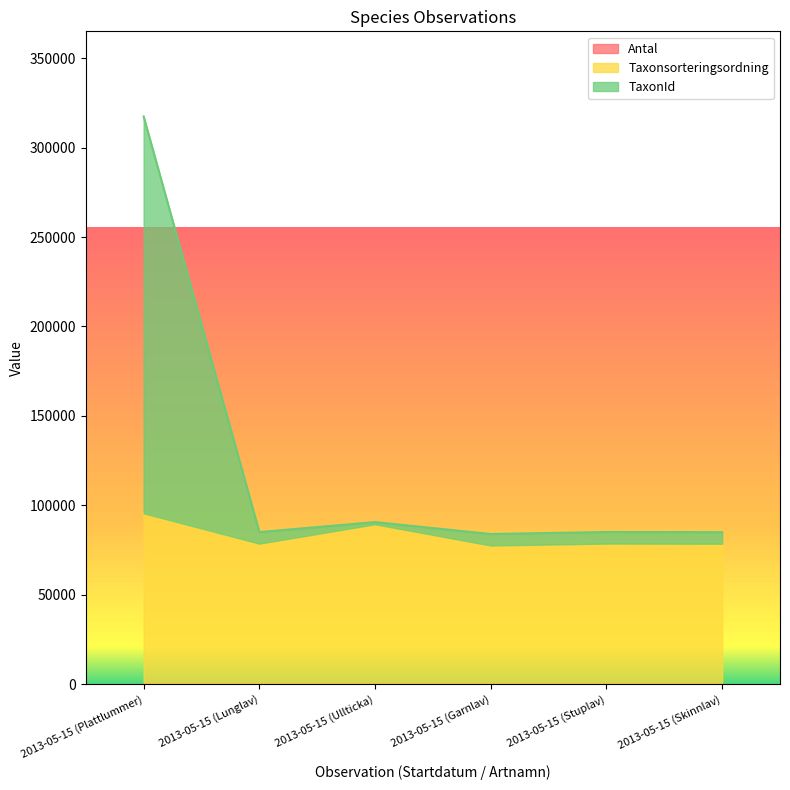

Which label corresponds to the smallest value in the chart?

2013-05-15 (Plattlummer)